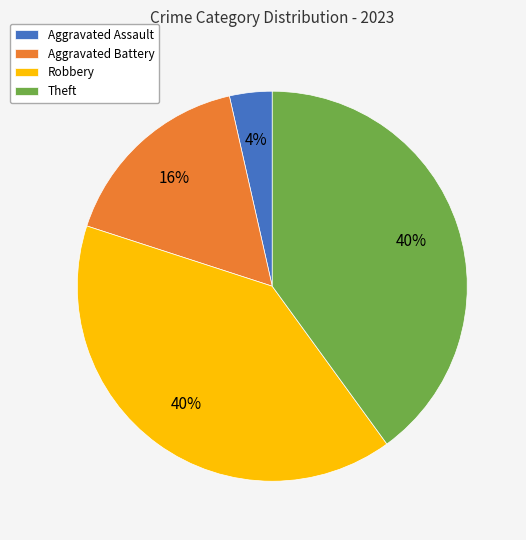

Which slice is the smallest?

Aggravated Assault